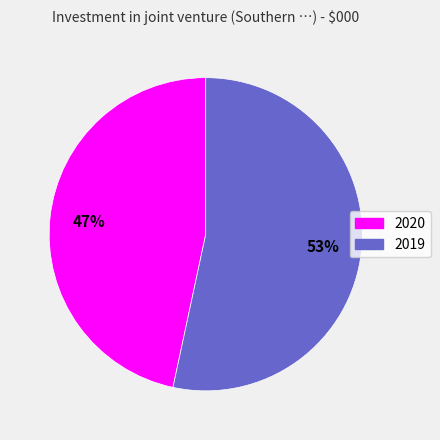

Do 2019 and 2020 together represent more than half of the pie?

Yes